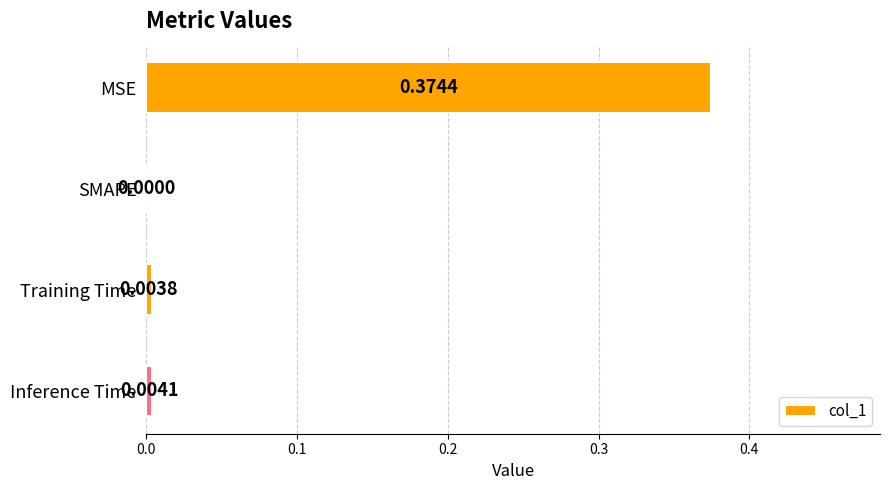

Which category has the highest value across all series?

MSE